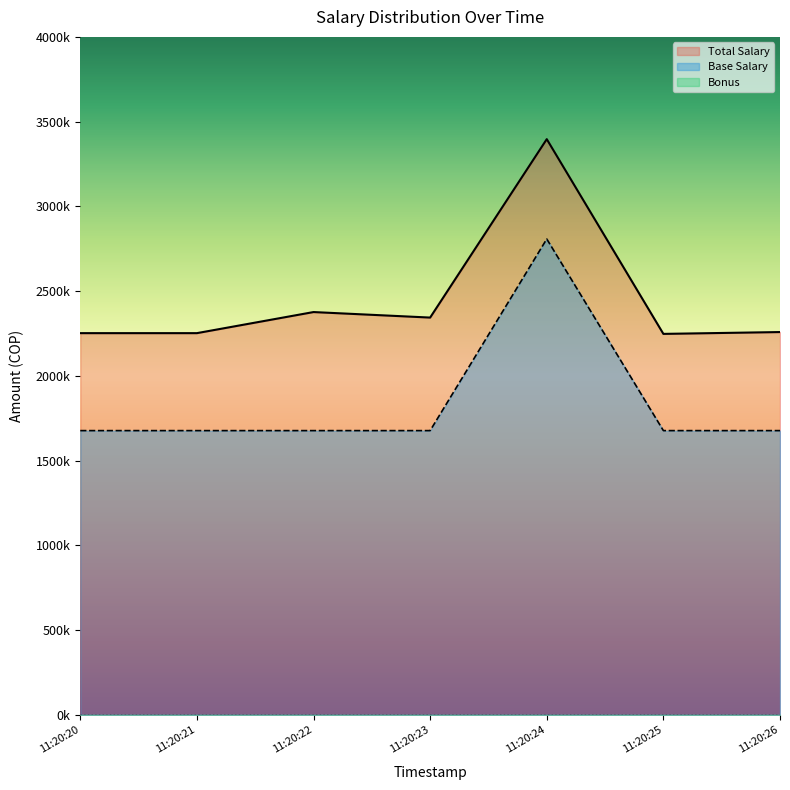

At 11:20:20, list the series in order from largest to smallest.

Total Salary, Base Salary